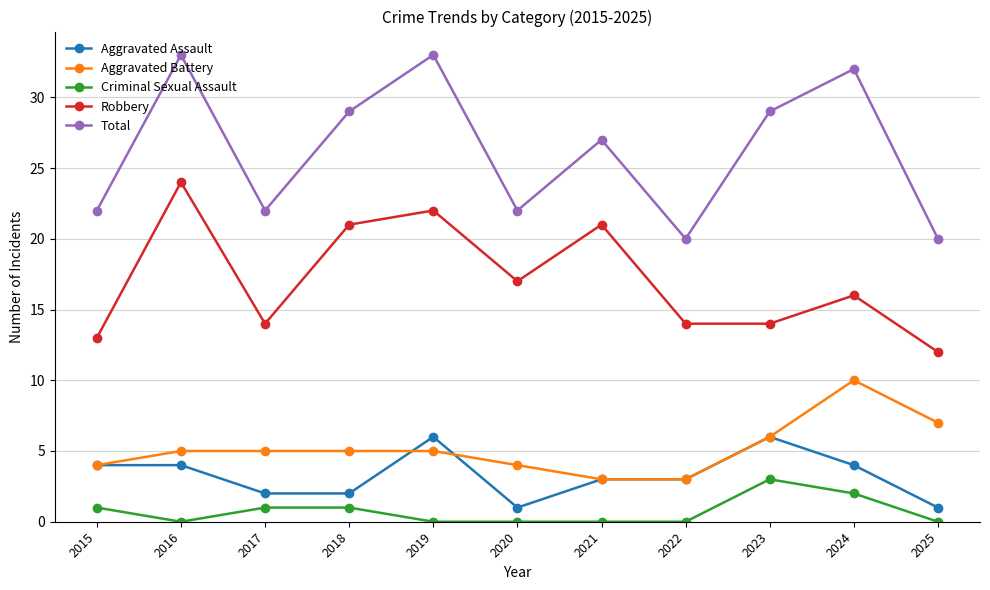

Which series changed the most between 2016 and 2018?

Total